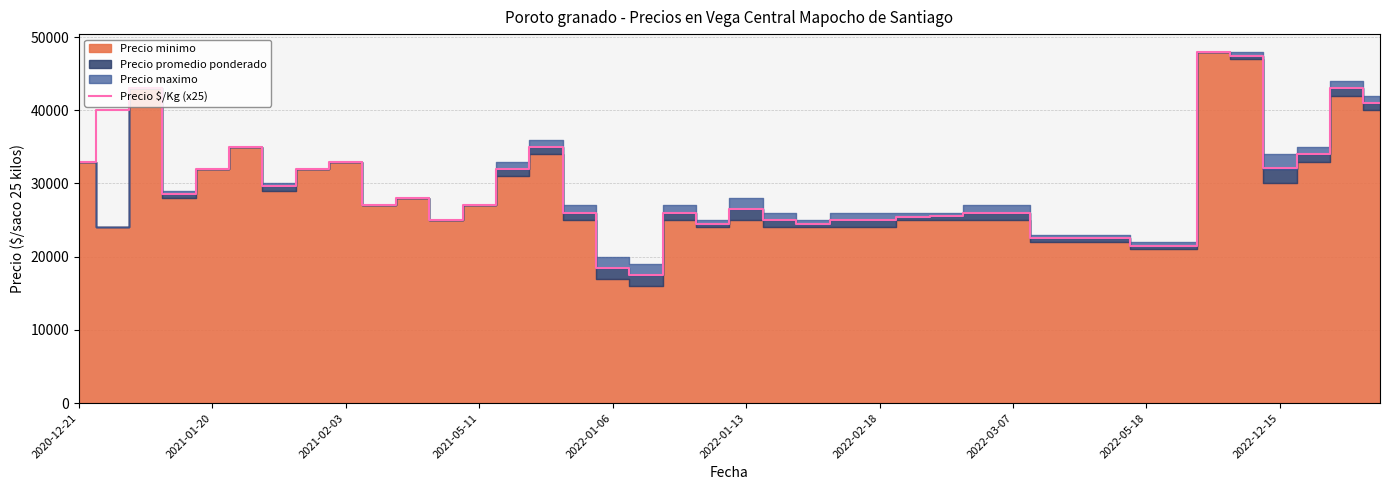

What is the maximum value for Precio $/Kg (x25)?

48000